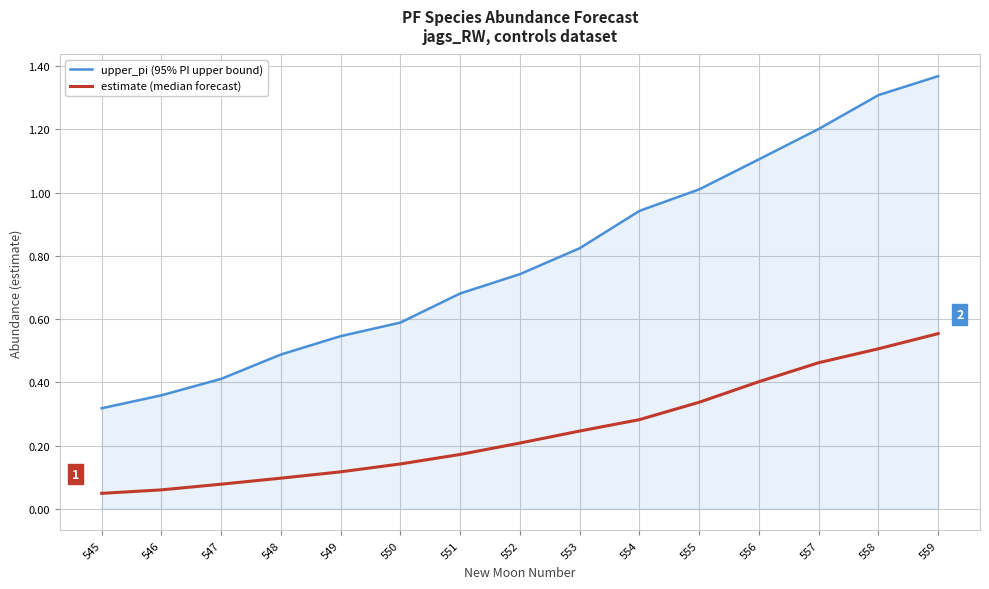

Which series changed the most between 546 and 554?

upper_pi (95% PI upper bound)